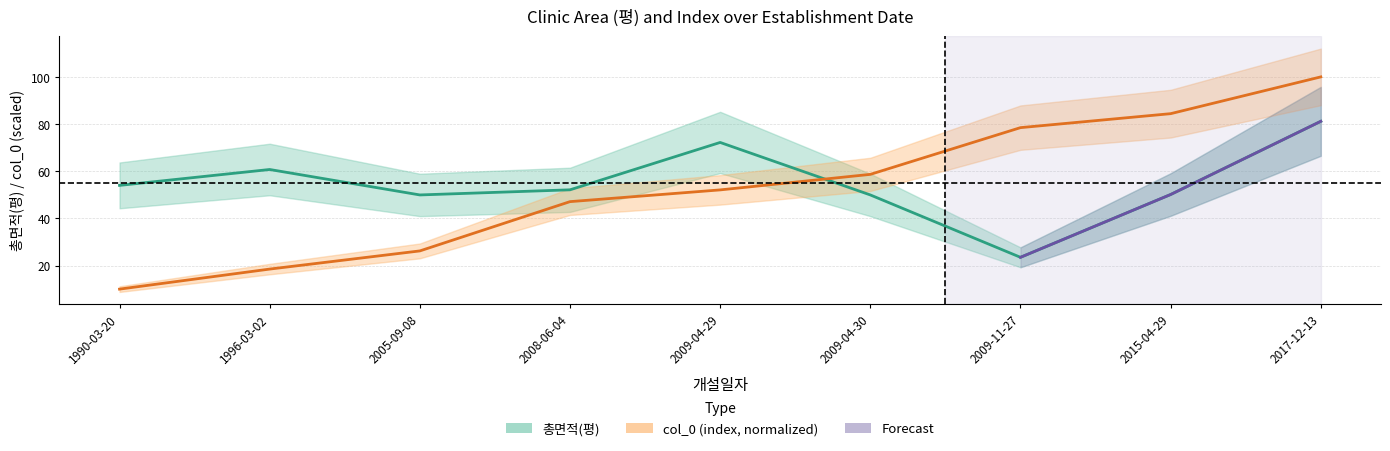

What is the label of the 9th point from the right?

1990-03-20